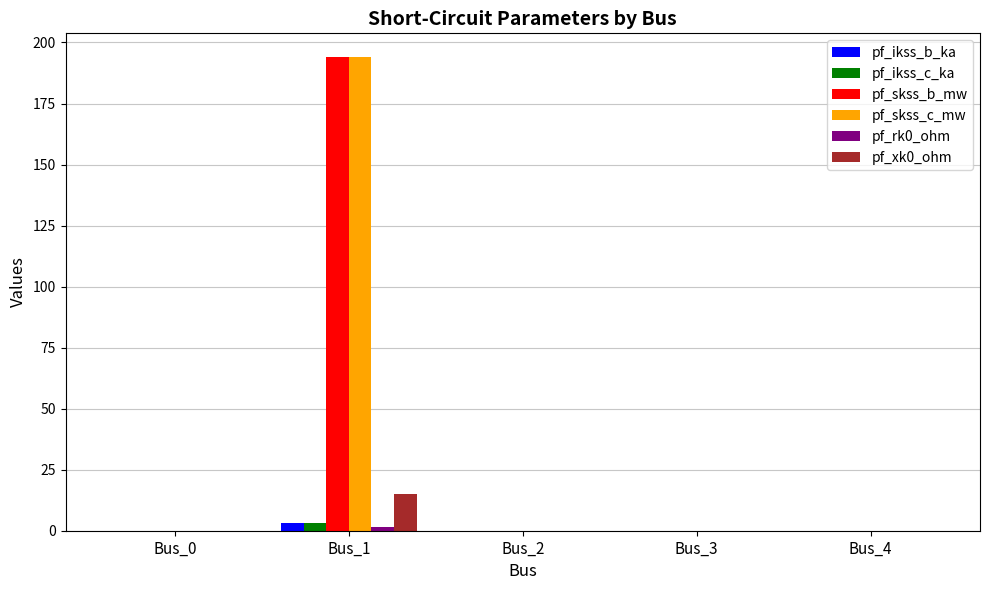

True or false: pf_xk0_ohm has a value of 8.2 at Bus_0.

False